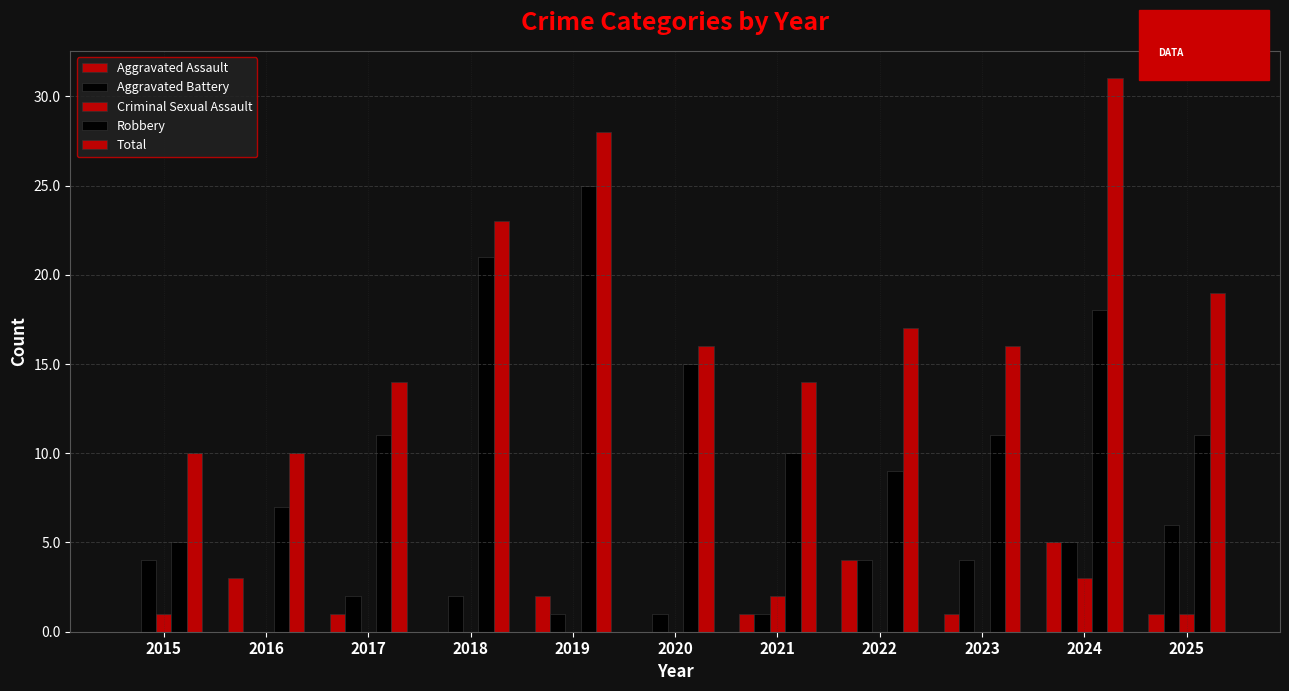

Between 2021 and 2024, which series saw the biggest shift?

Total